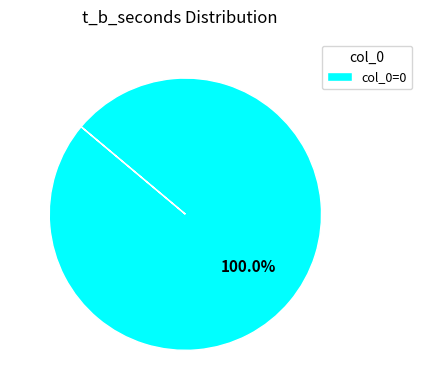

Rank the categories by value from lowest to highest.

col_0=0